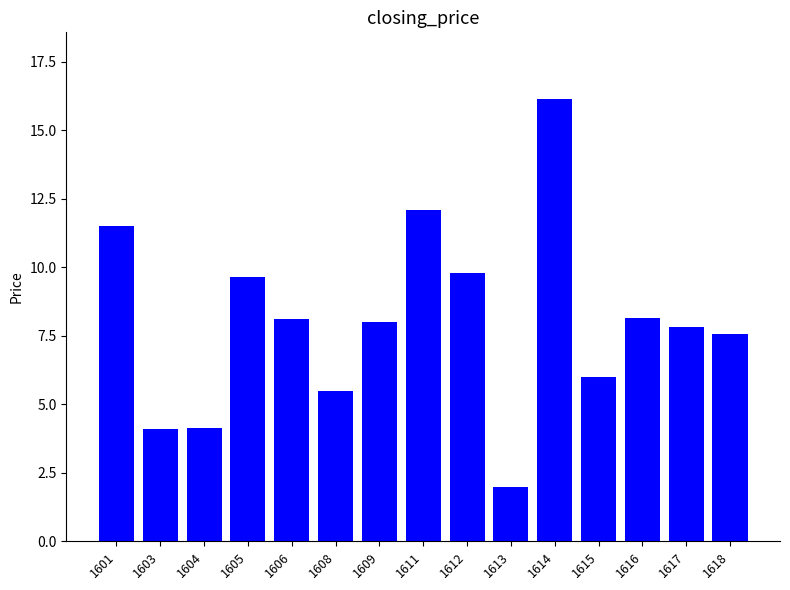

Read the value at 1609.

8.0